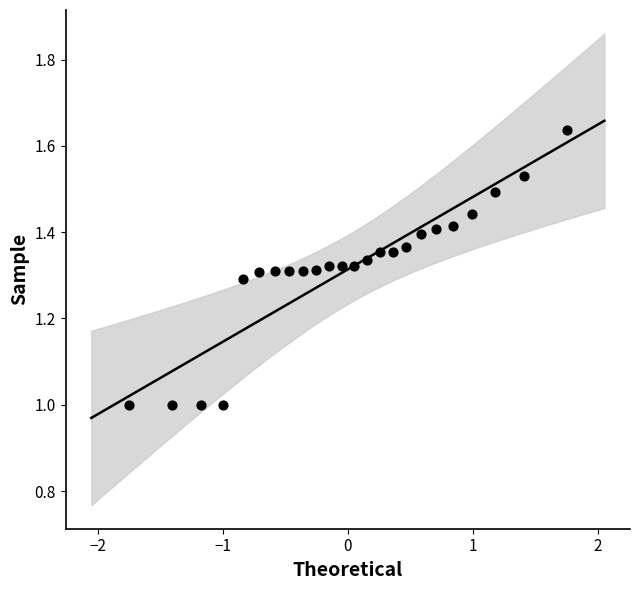

What is the range of Y values (max minus min)?

0.6